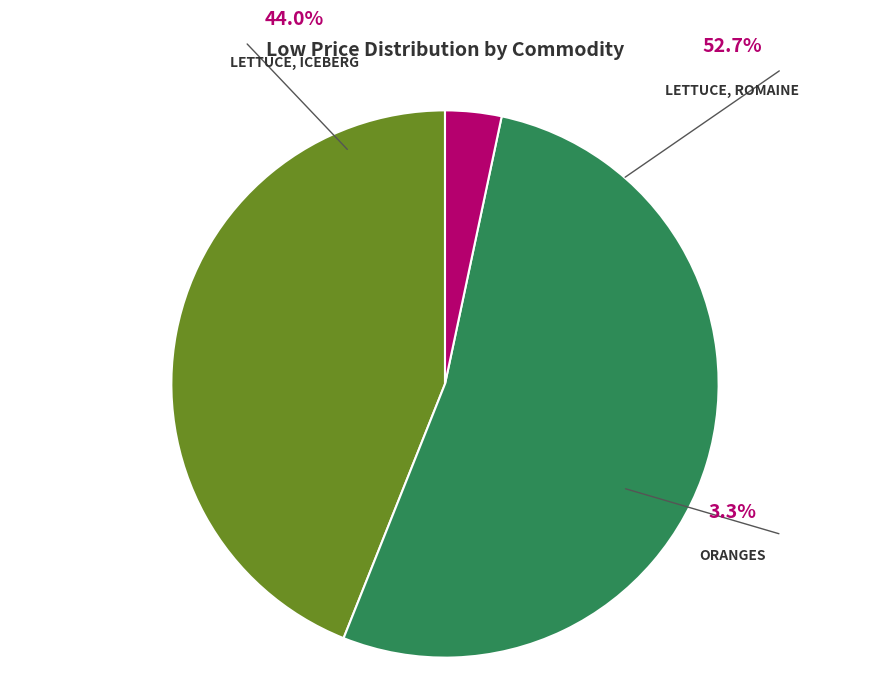

The LETTUCE, ICEBERG slice represents 44% of the pie. True or false?

True